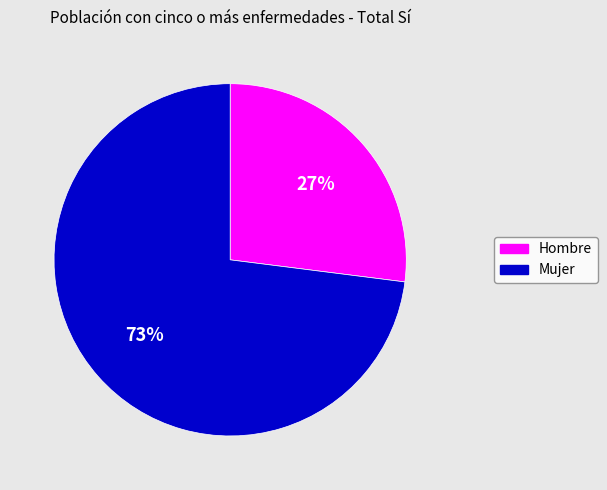

What percentage is the Hombre slice, to the nearest percent?

27%